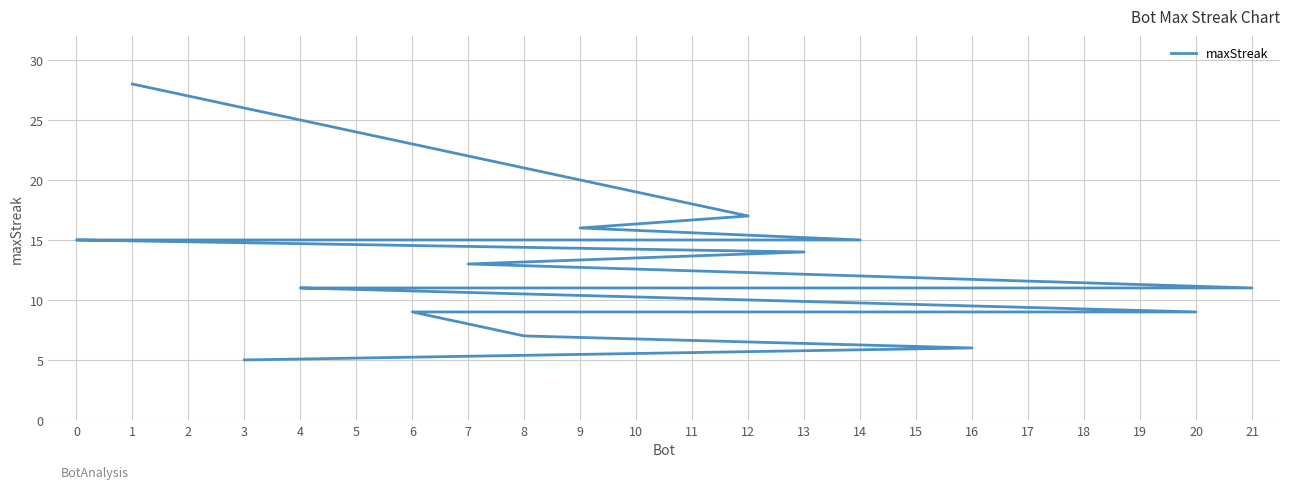

Between 6 and 1, which is larger?

1